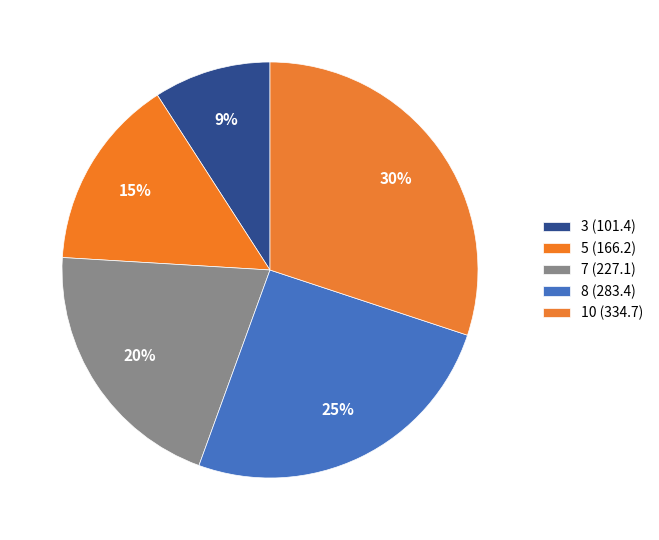

Rank the categories by value from lowest to highest.

3, 5, 7, 8, 10